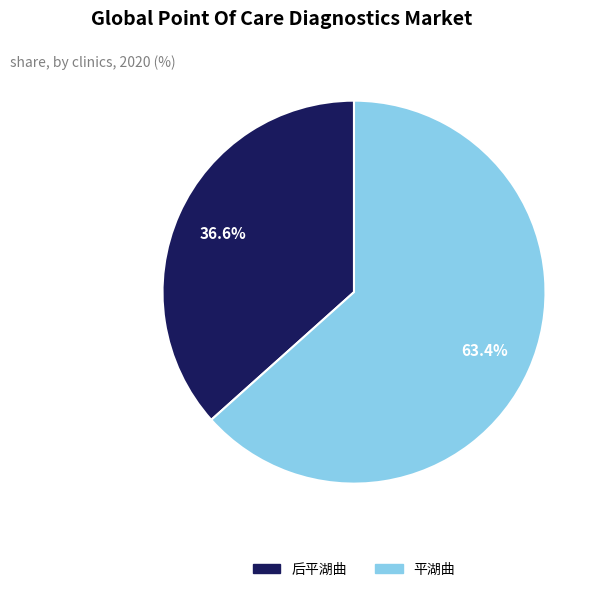

To the nearest percent, what portion does 后平湖曲 represent?

37%